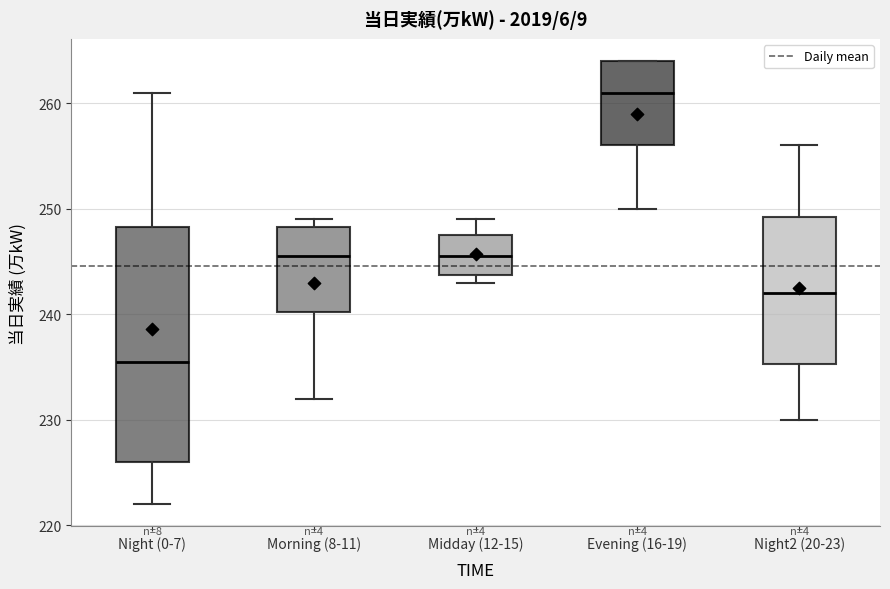

Where does the lower whisker of the box for Evening (16-19) end on the y-axis? The values are not printed on the chart, so give them approximately, as read against the axis.

250